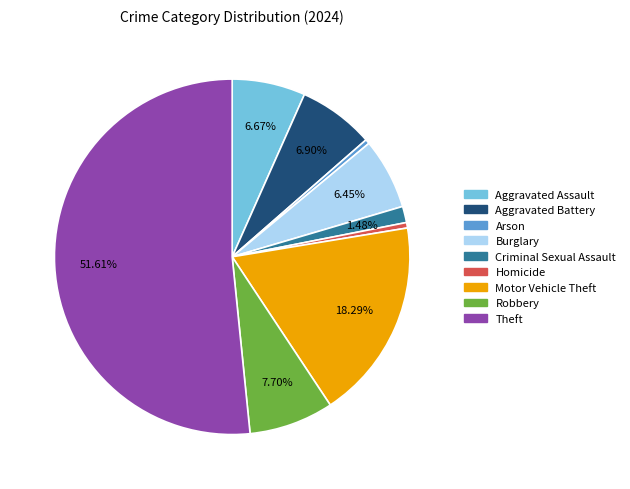

Which has a higher value, Theft or Criminal Sexual Assault?

Theft